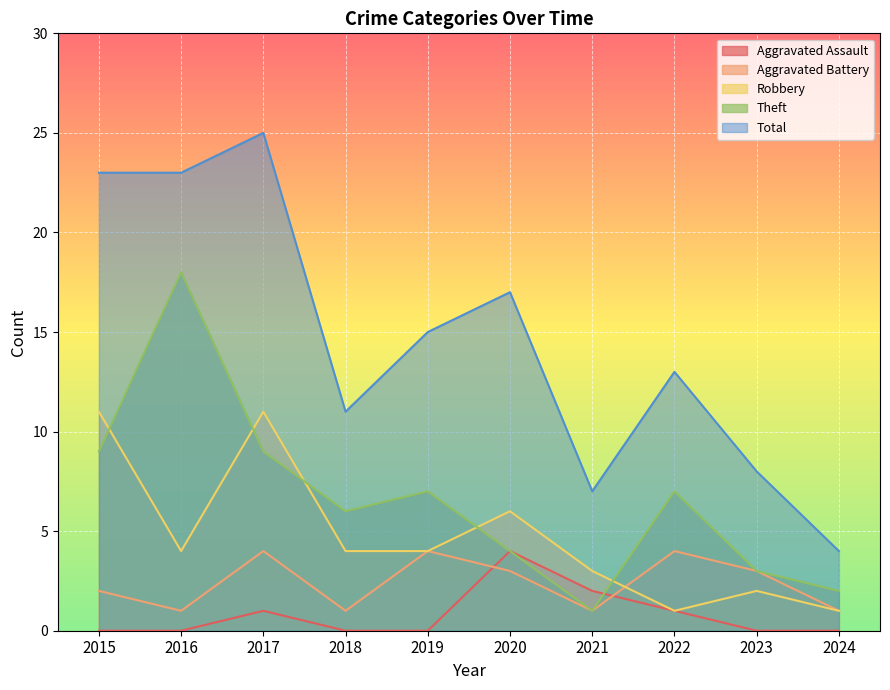

How many lines are shown in the chart?

5